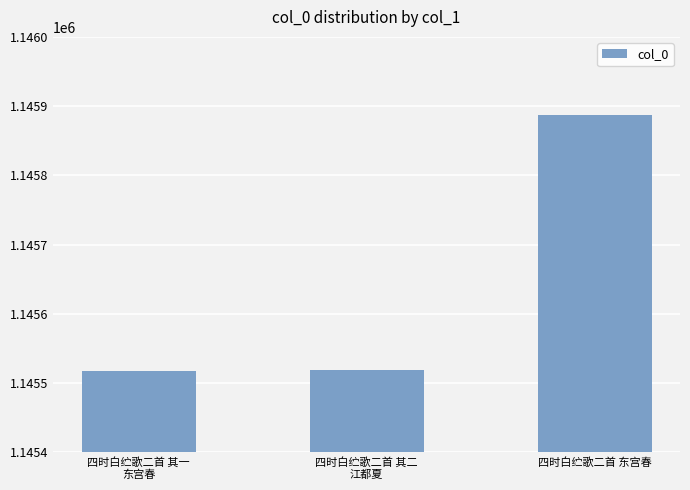

What is the label of the 2nd bar from the right?

四时白纻歌二首 其二
江都夏